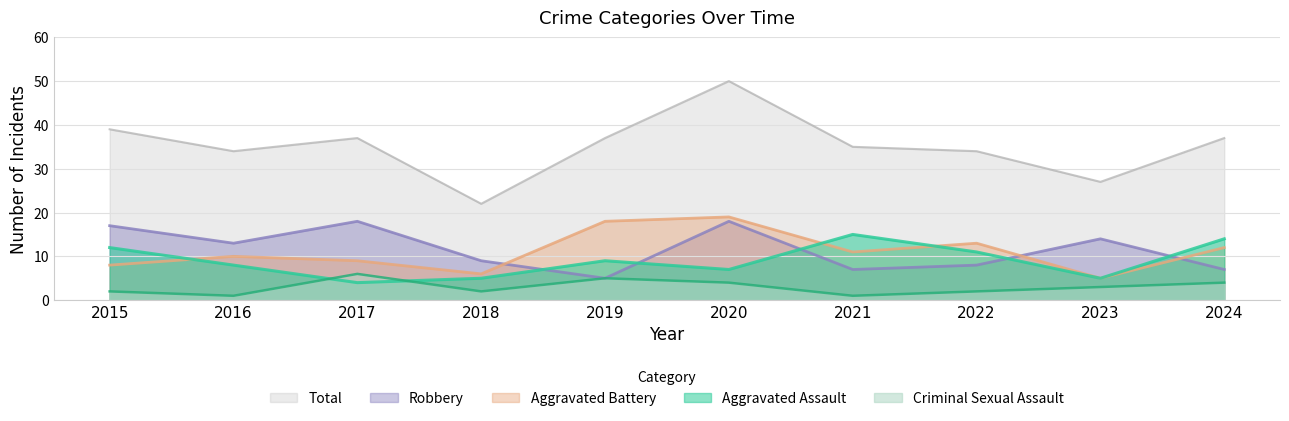

At which category is the sum across all series the highest?

2020